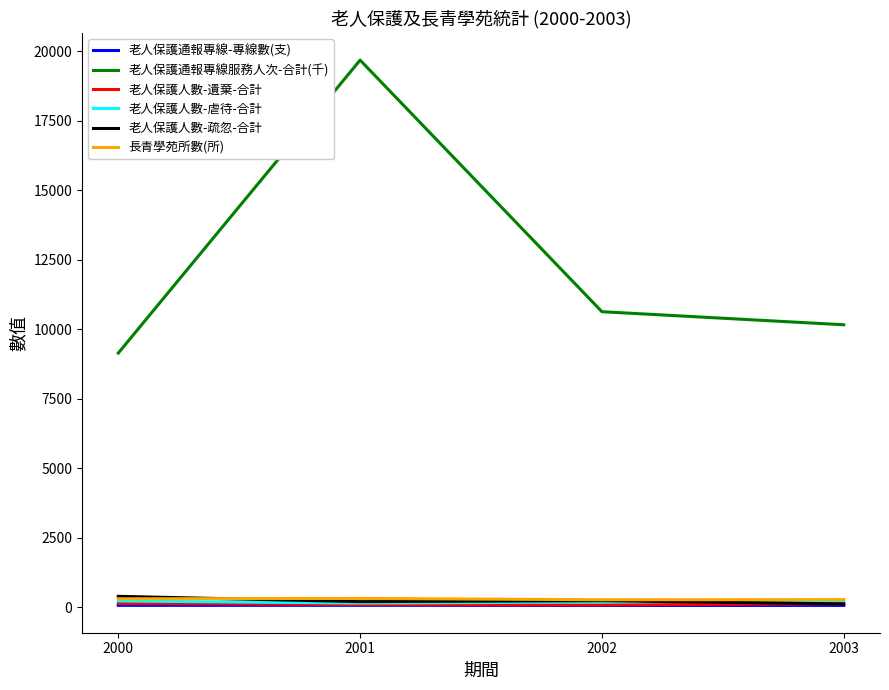

Count the number of data series in this chart.

6